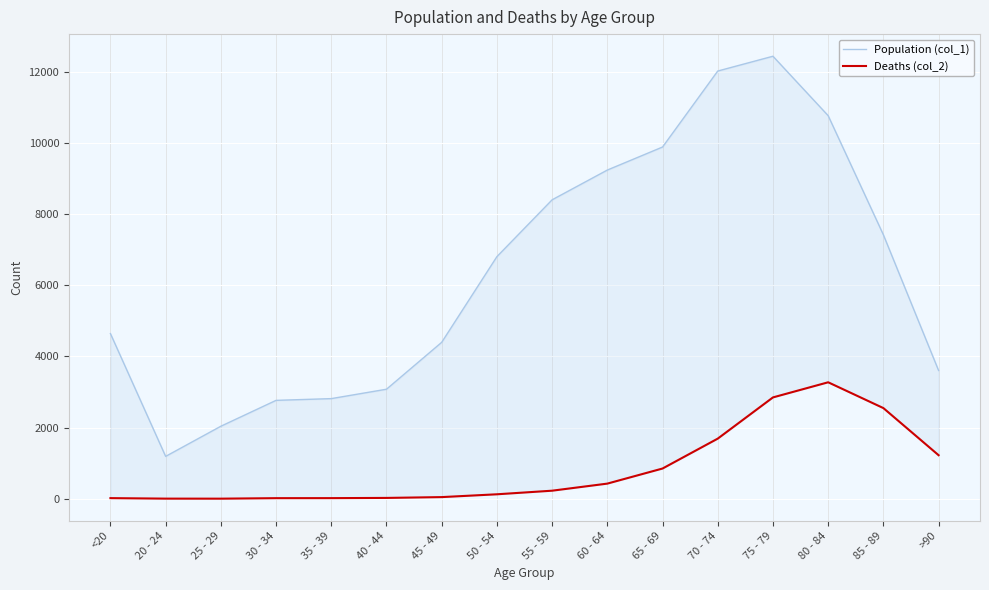

Which series has the largest total across all categories?

Population (col_1)